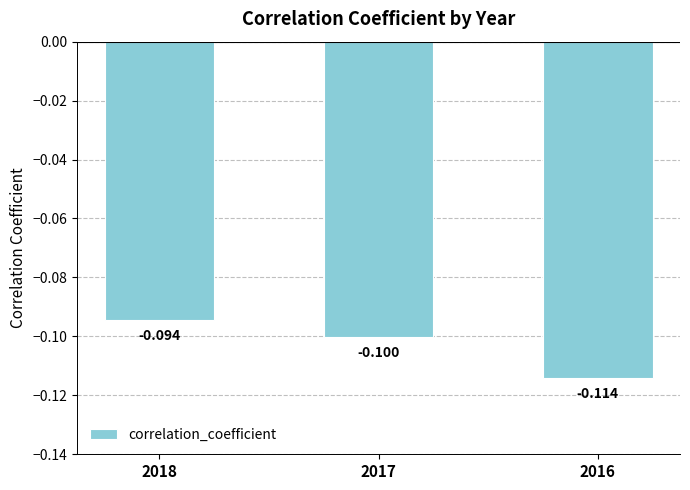

The value at 2017 is -0.2. True or false?

False